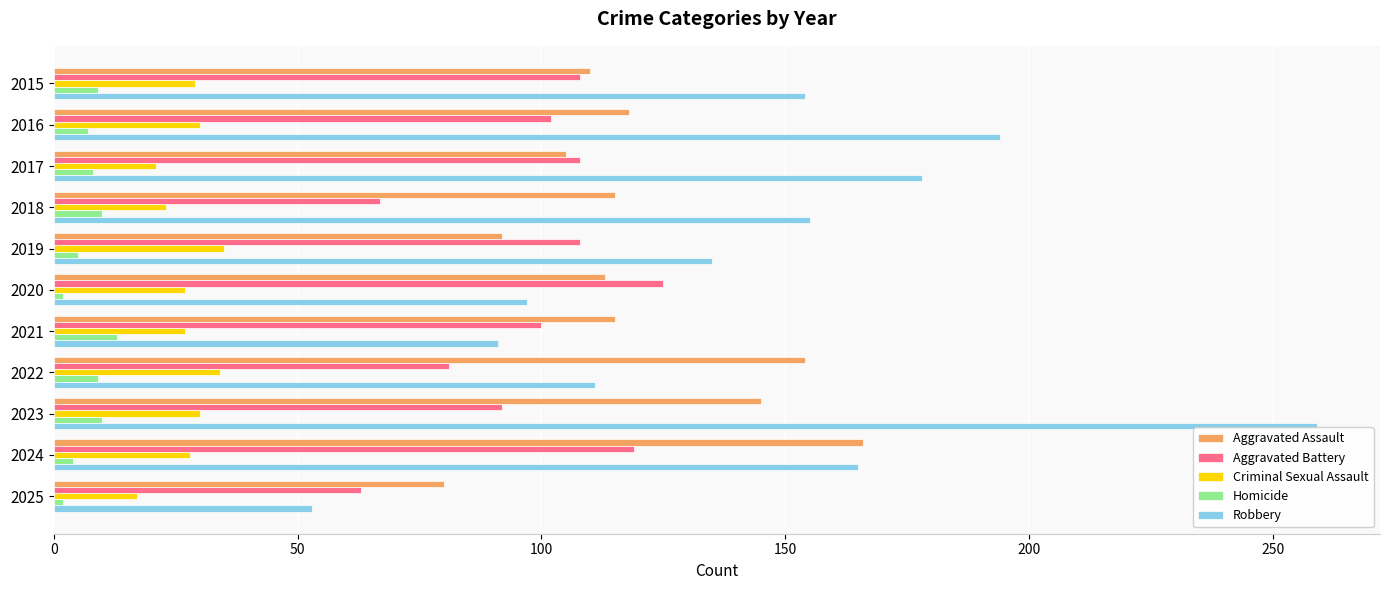

What is the spread (max minus min) of values at 2015?

145